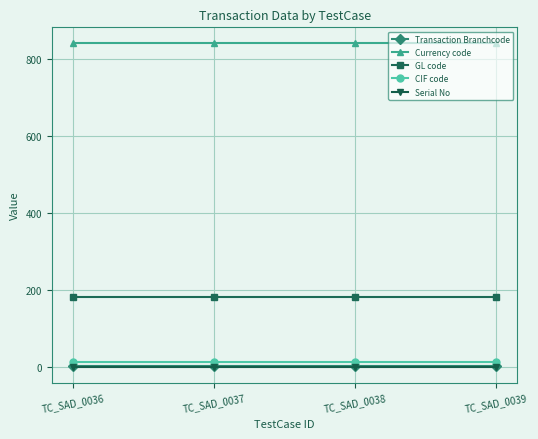

At how many categories does at least one series exceed 531?

4